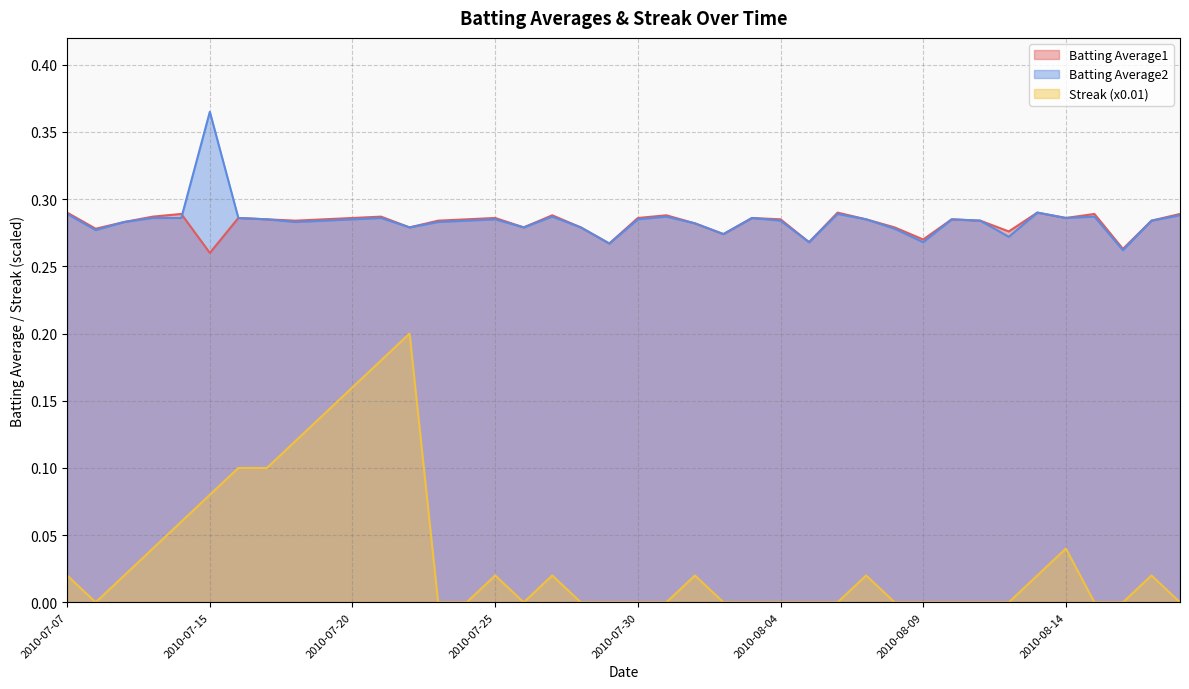

What is the difference between the second highest and minimum values in the Streak (x0.01) series?

0.2